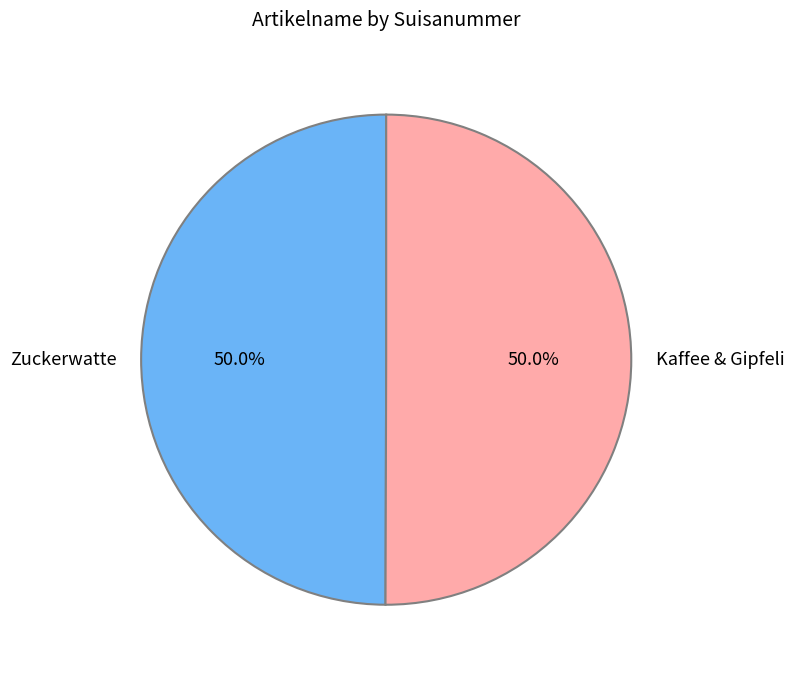

Count the number of slices in the pie.

2